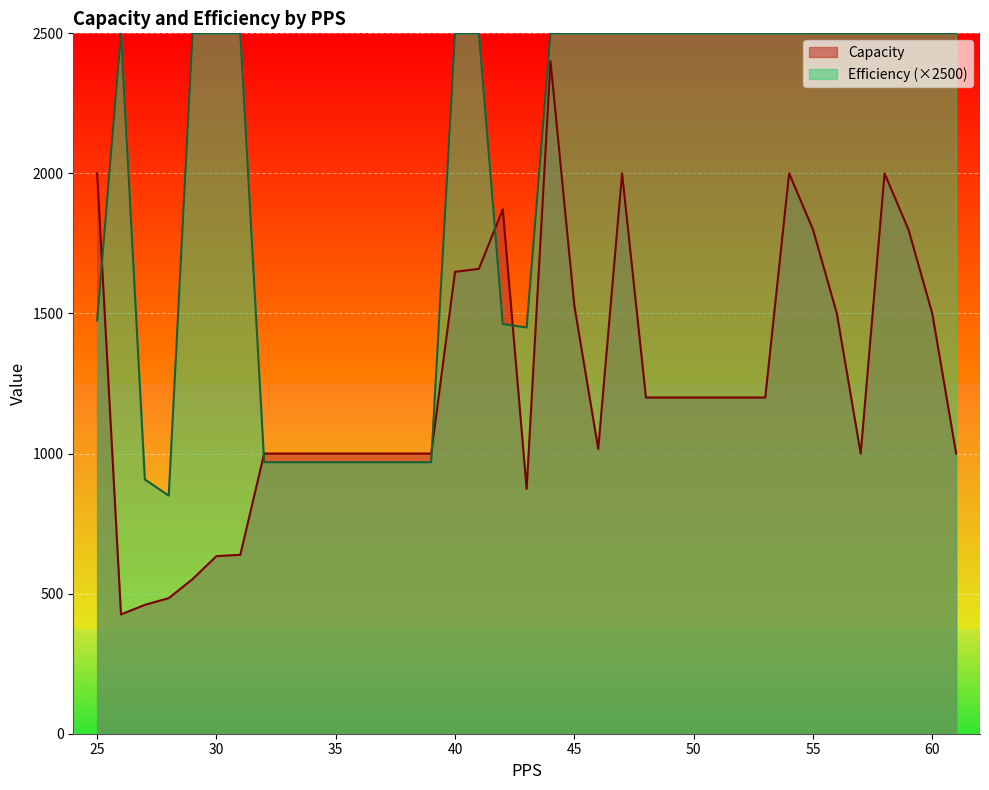

The Capacity series shows 1000.0 at 36. True or false?

True